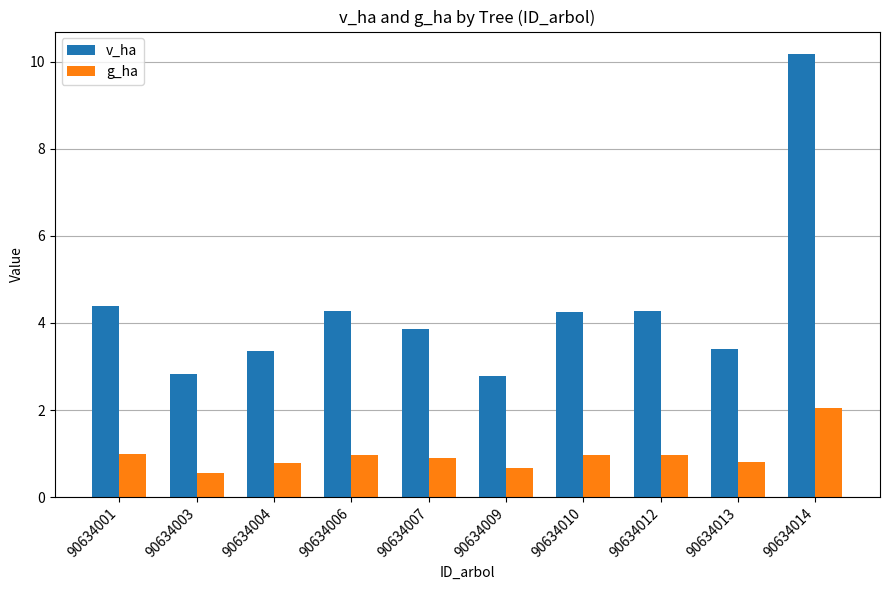

True or false: g_ha has a value of 1.6 at 90634006.

False